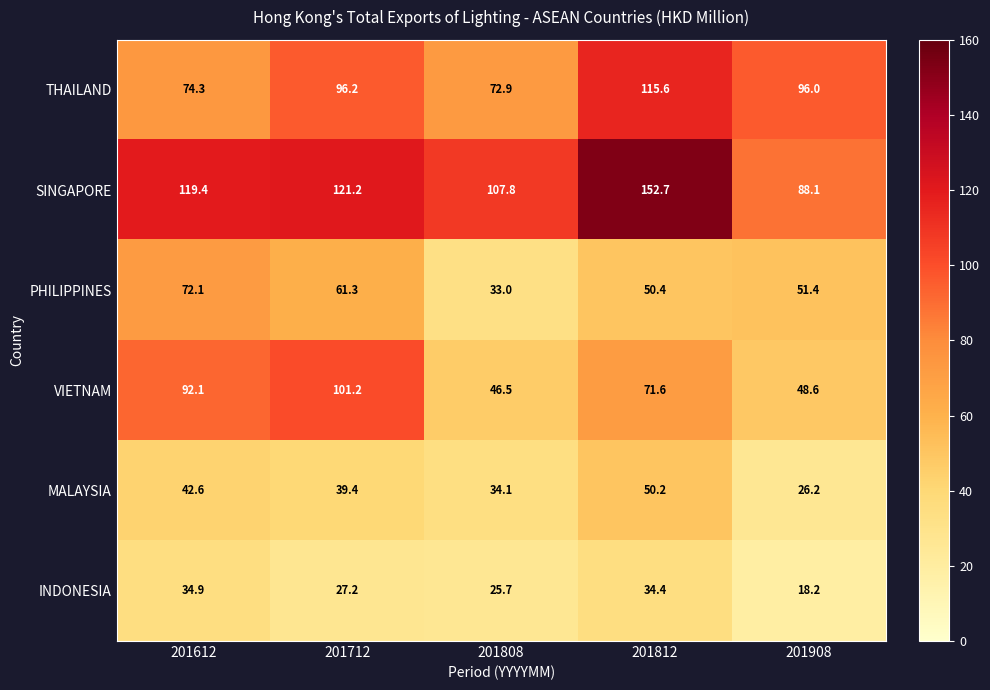

What is the total value across all series at 201908?

328.5